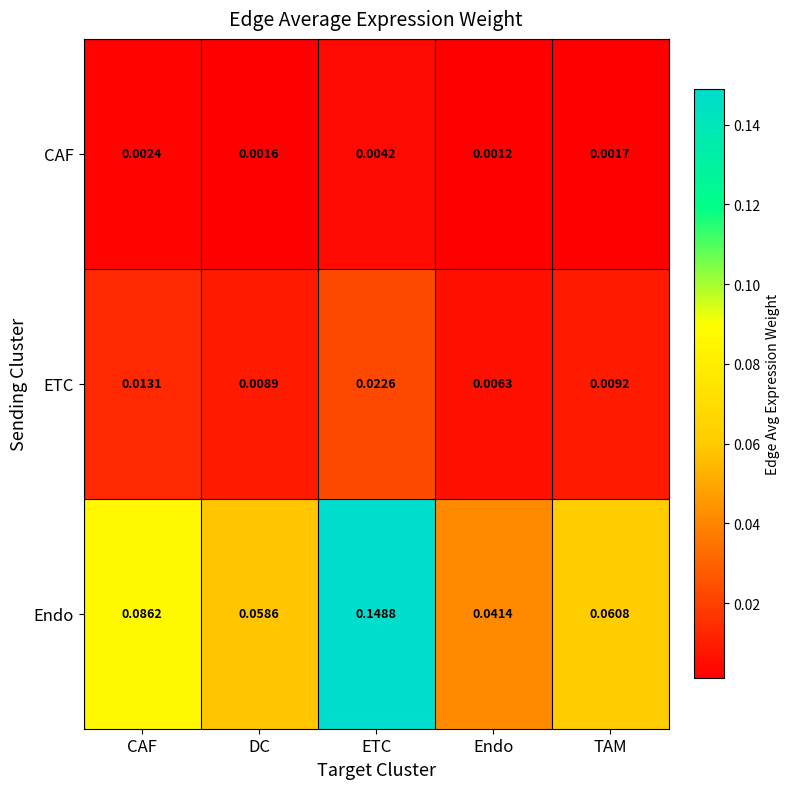

At Endo, list the series in order from largest to smallest.

Endo, ETC, CAF